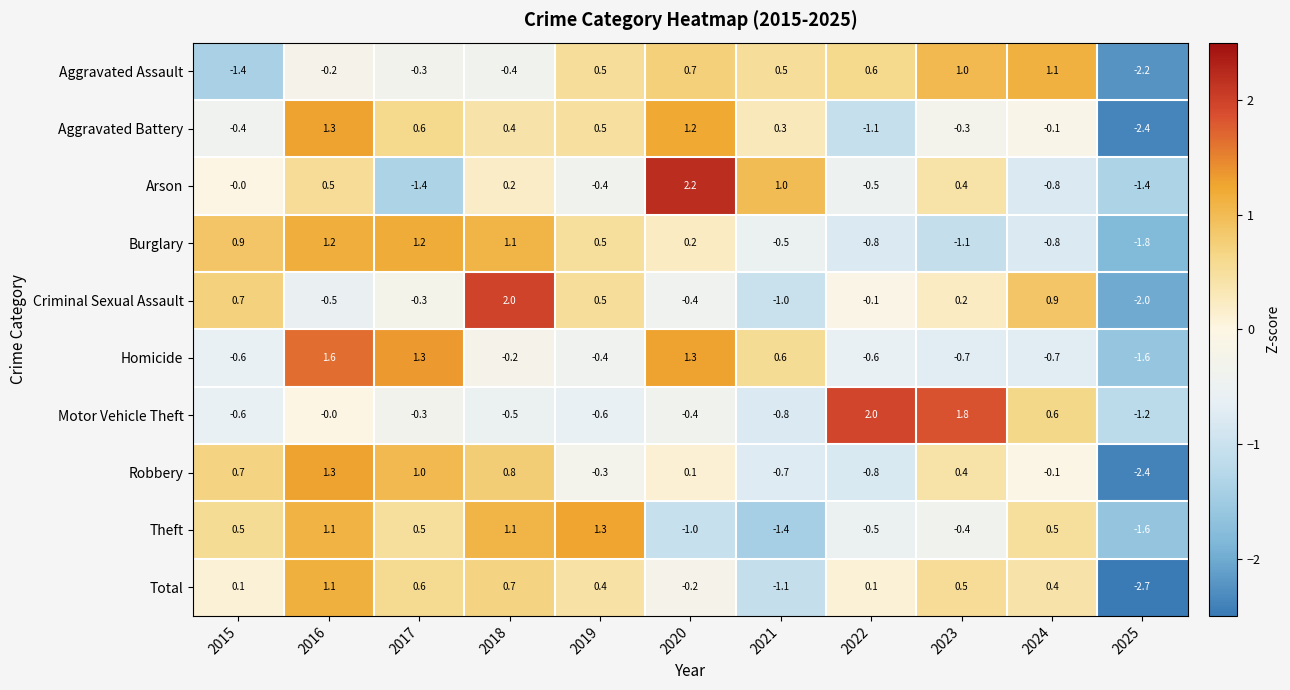

At which label is Aggravated Battery closest to 0?

2024